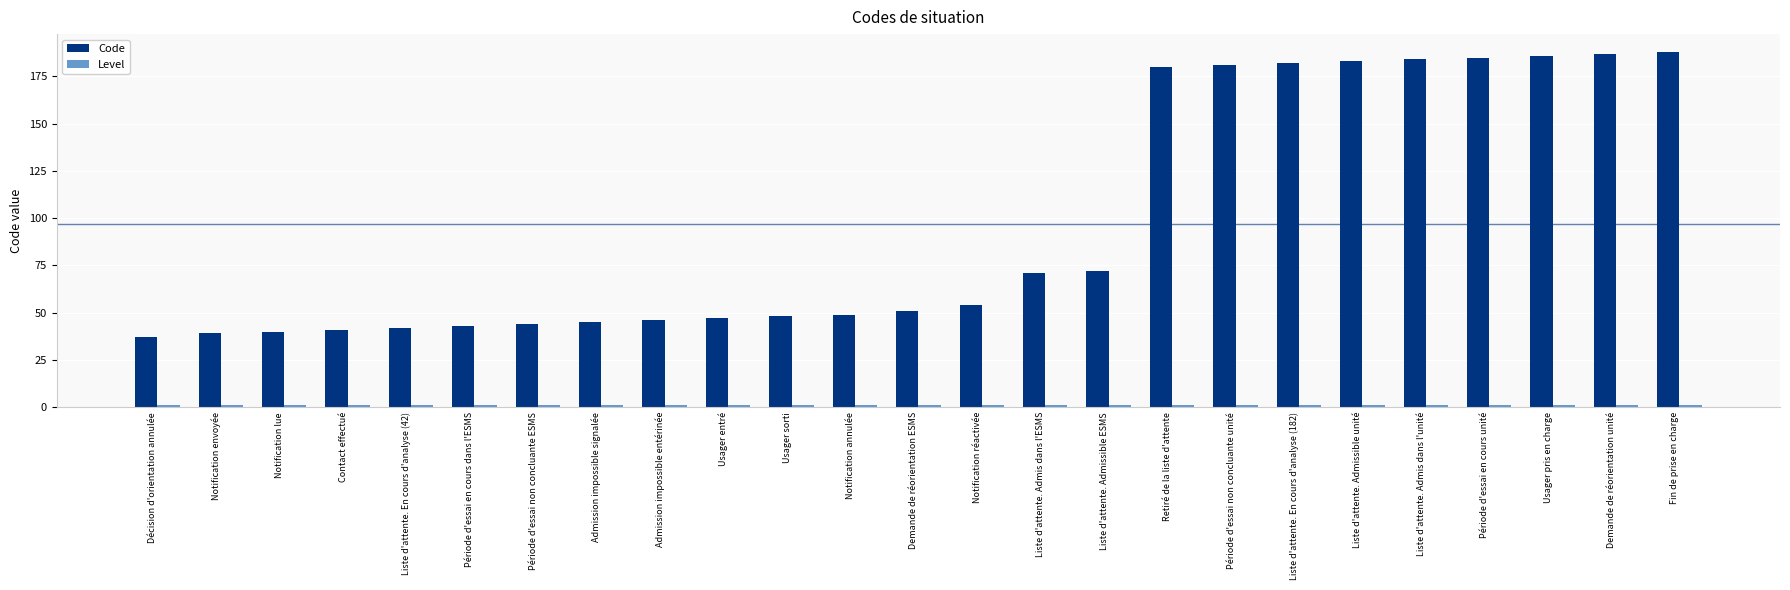

Which series has the widest spread of values?

Code